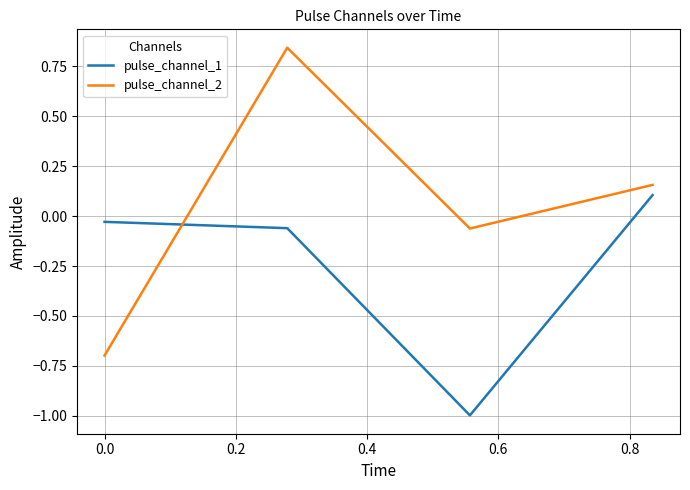

What is the smallest value displayed?

-1.0